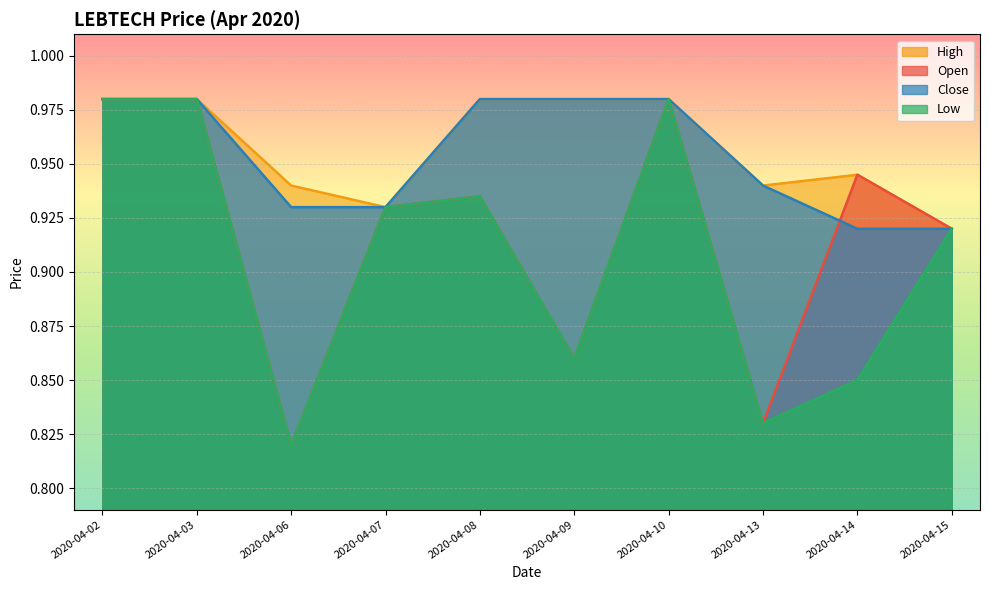

What is the total value across all series at 2020-04-07?

3.7